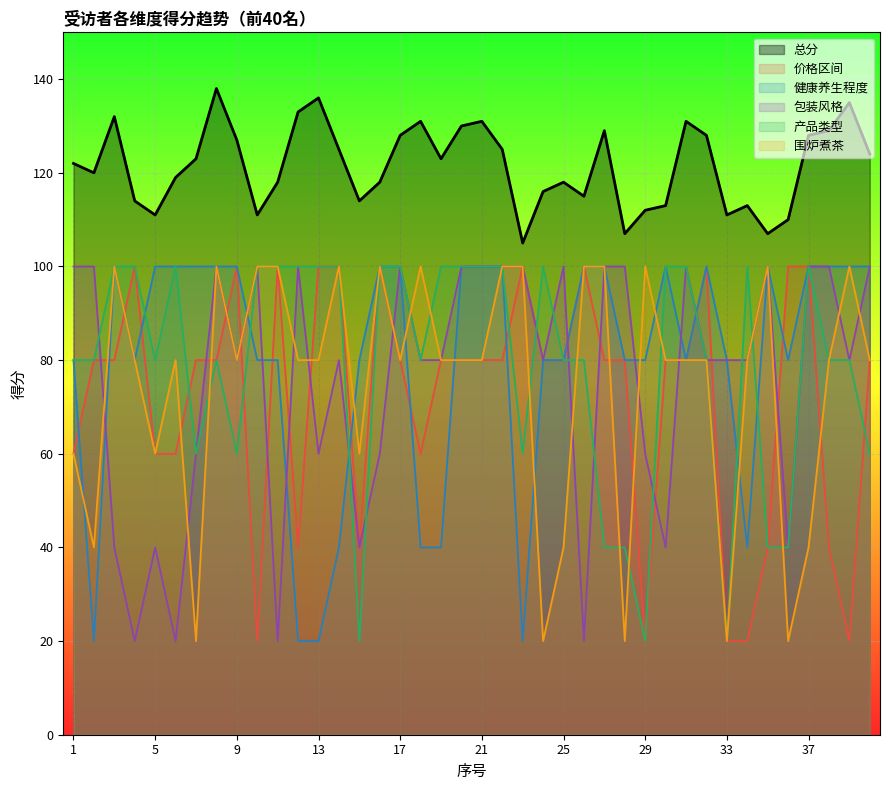

At which label does 价格区间 first exceed 80?

4